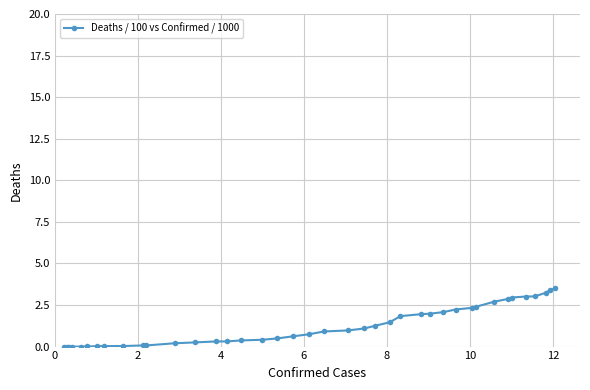

How many lines are shown in the chart?

1